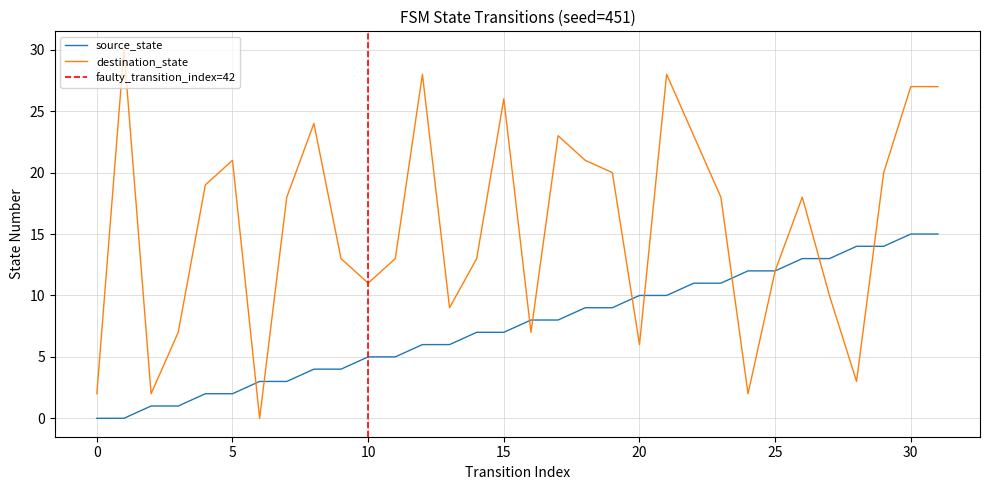

Which category has the highest value in the source_state series?

30